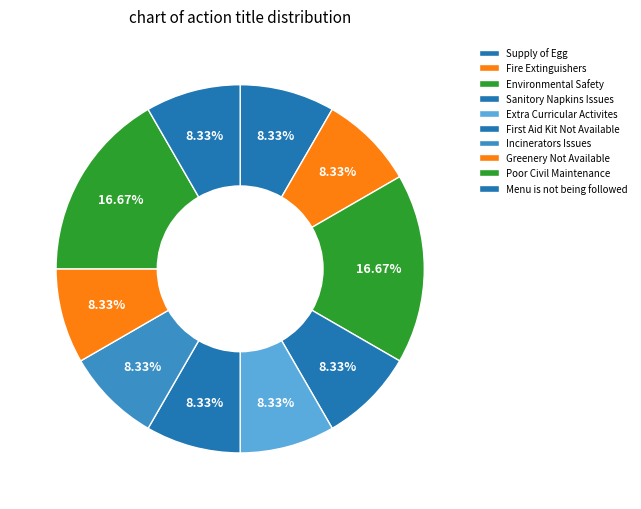

Count the number of slices in the pie.

10